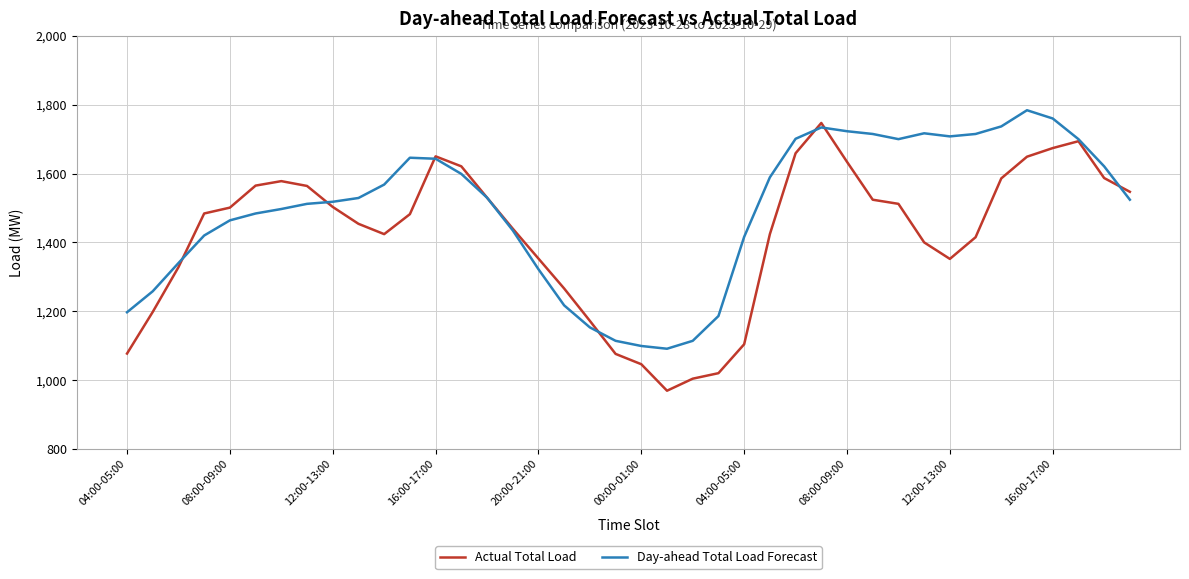

Which series has the largest range (max minus min)?

Actual Total Load